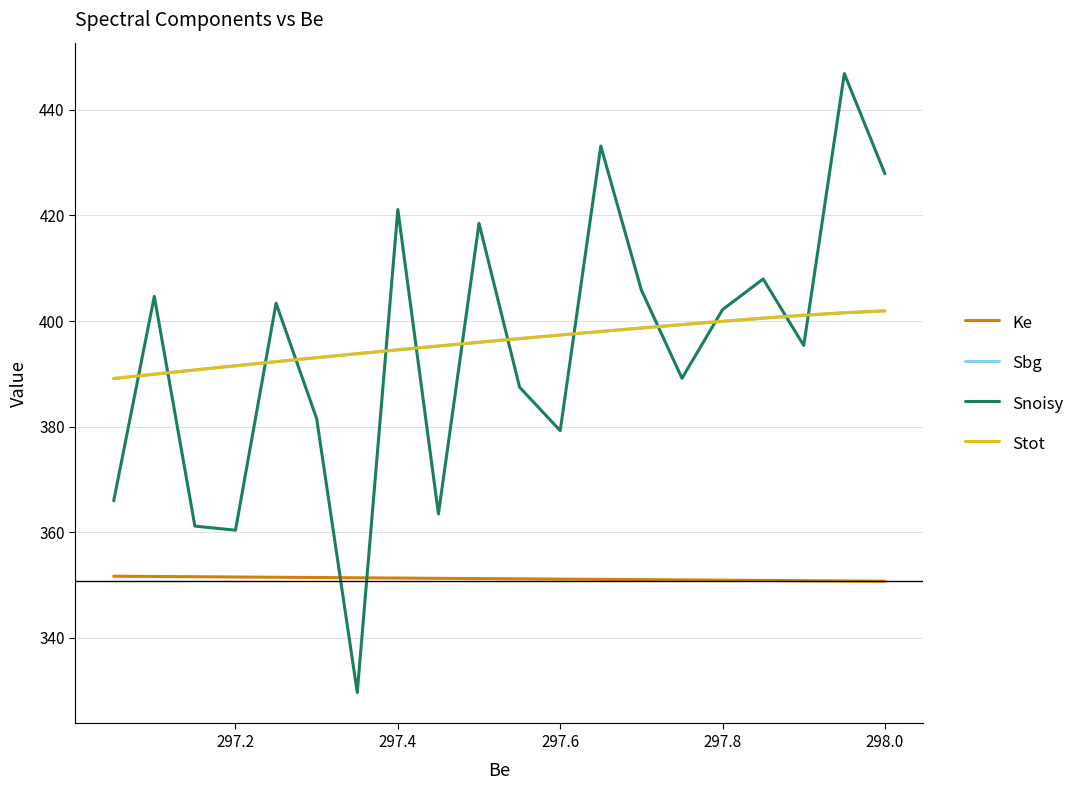

How many intersections are there between Snoisy and Ke?

2